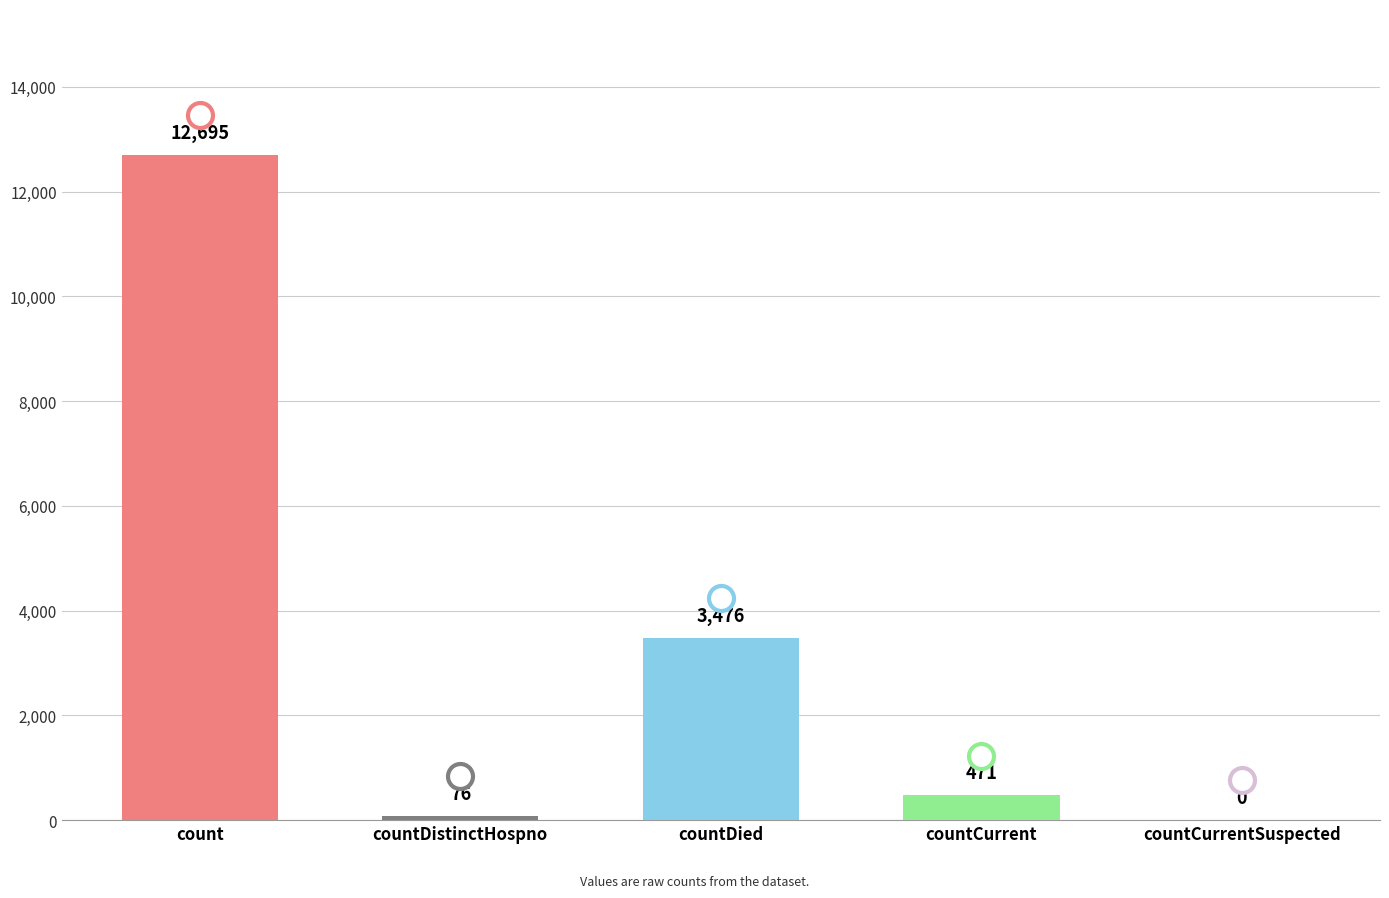

How many categories are shown in the chart?

5